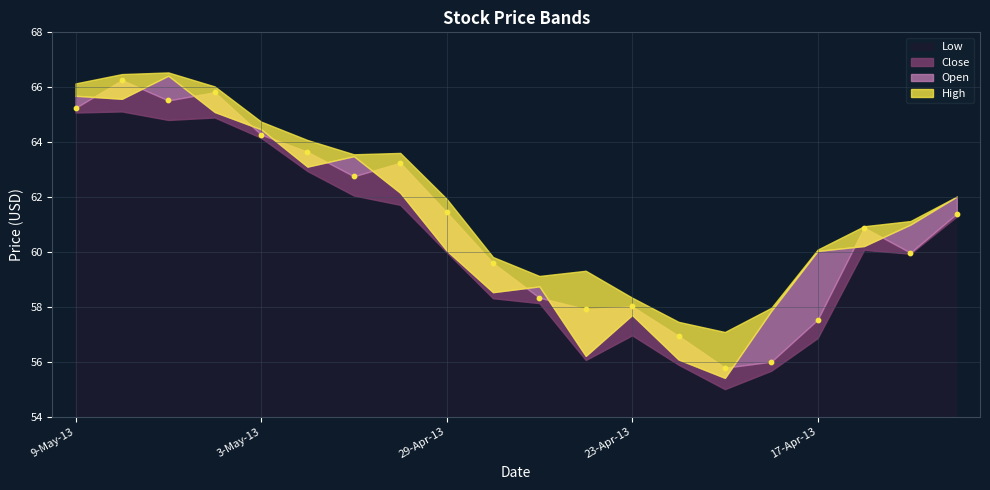

What is the range of Y values (max minus min)?

10.5